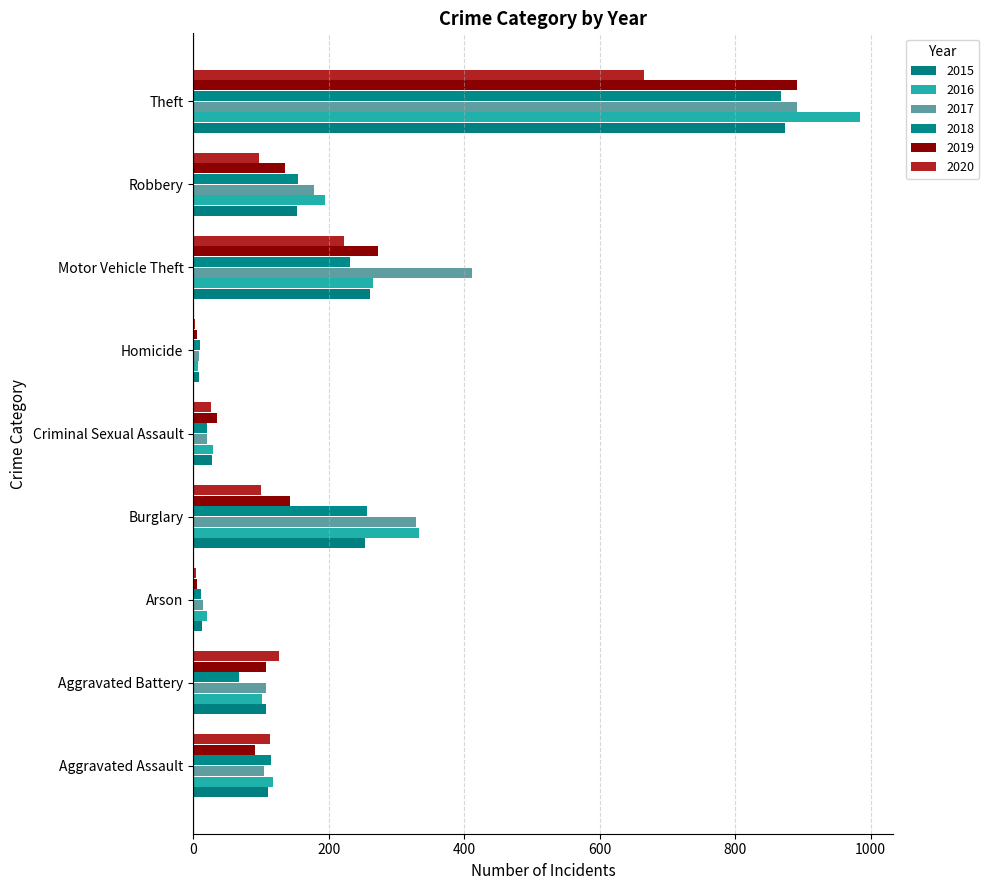

What are all the series names shown in the legend?

2015, 2016, 2017, 2018, 2019, 2020